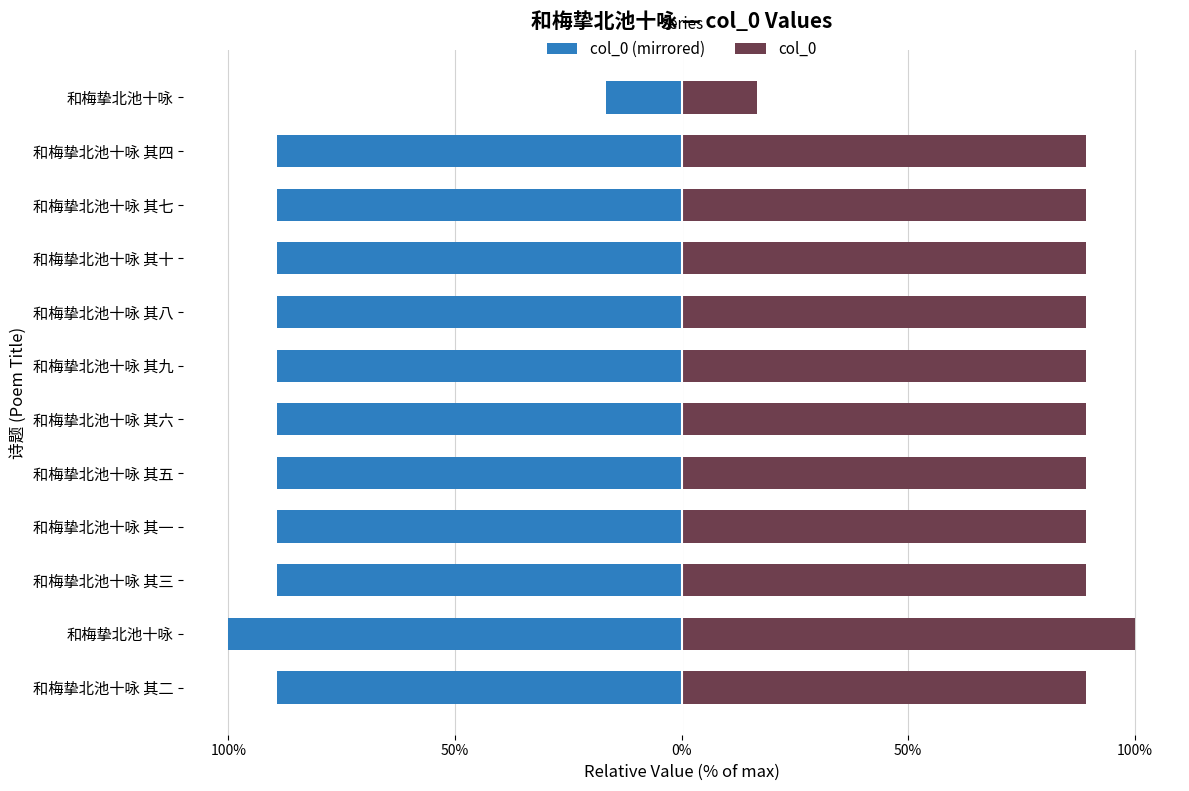

How many values in the col_0 series are below 89?

1